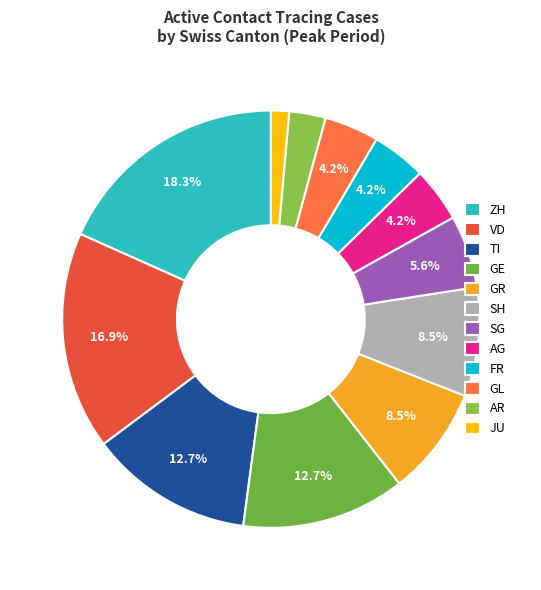

Is it true that GE is 7% of the pie?

False